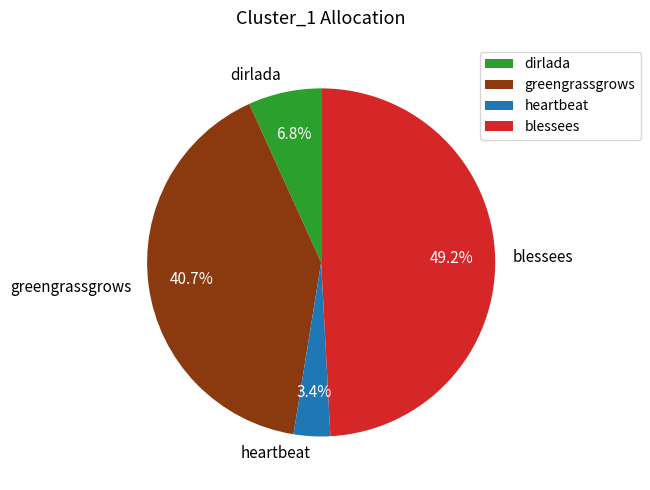

Between heartbeat and dirlada, which is larger?

dirlada